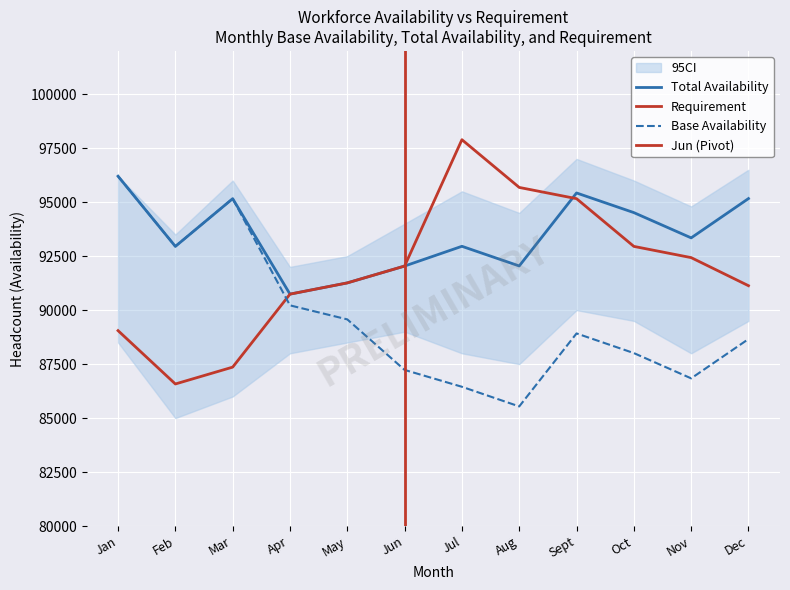

Reading right to left, list all the values displayed in this chart.

Base Availability: 88660.0	86840.0	88010.0	88920.0	85540.0	86450.0	87230.0	89570.0	90220.0	95160.0	92950.0	96200.0
Total Availability: 95164.3	93344.3	94514.3	95424.3	92044.3	92954.3	92040.0	91260.0	90740.0	95160.0	92950.0	96200.0
Requirement: 91130.0	92430.0	92950.0	95160.0	95680.0	97890.0	92040.0	91260.0	90740.0	87360.0	86580.0	89050.0